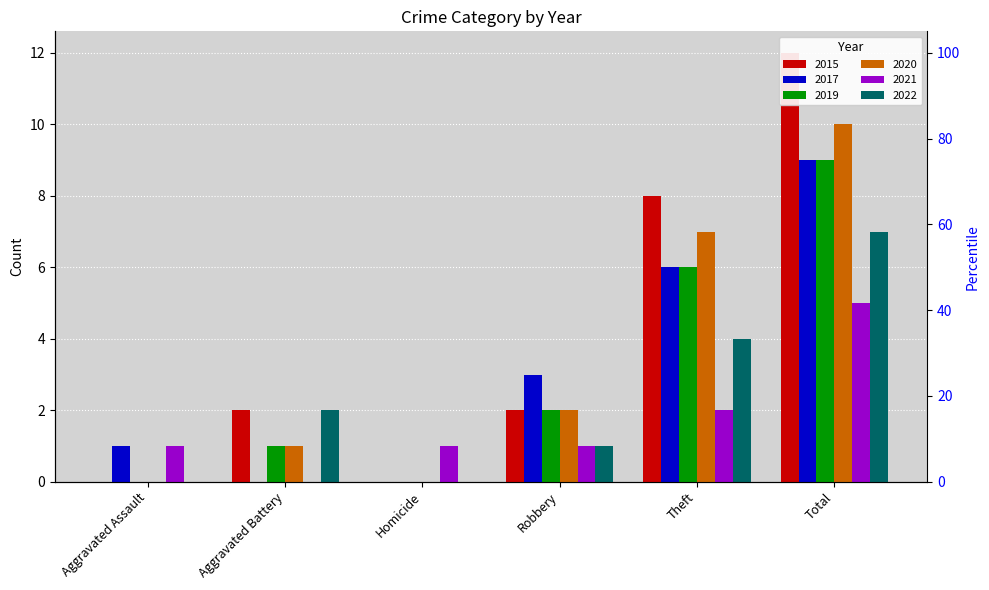

How many positive values does the 2022 series have?

4